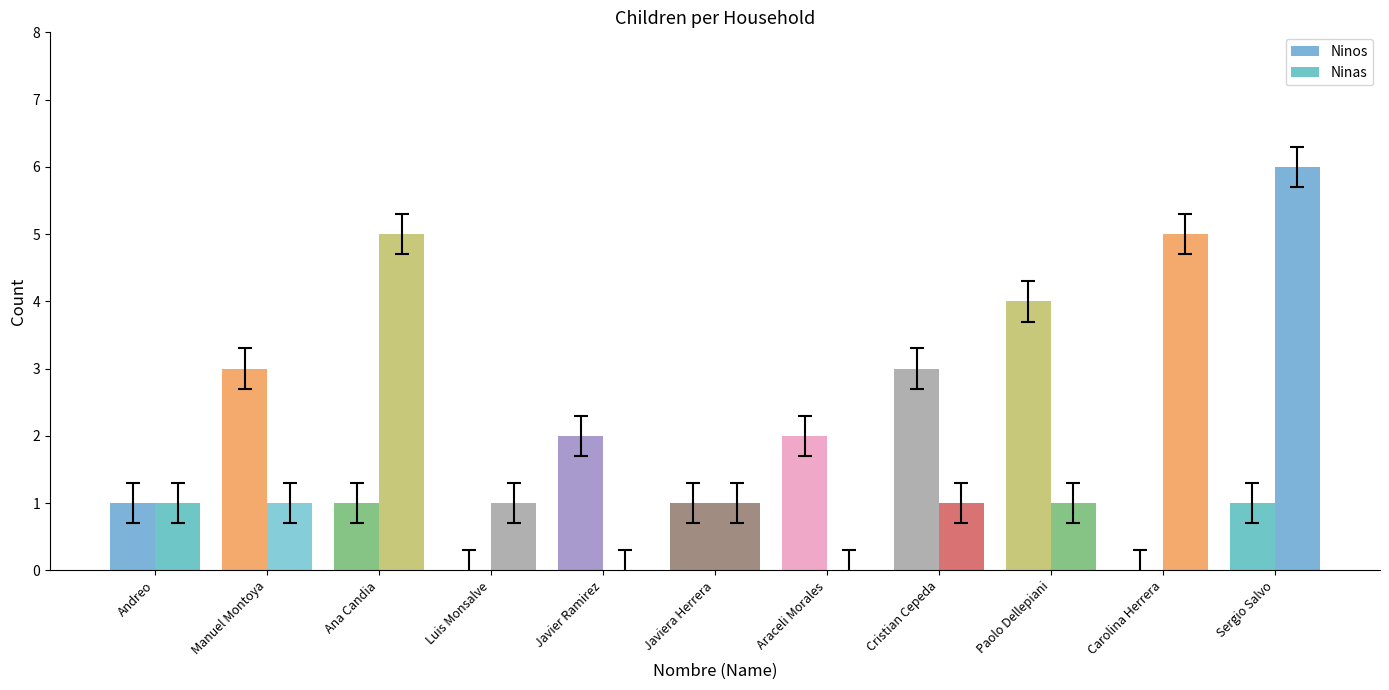

Reading right to left, what are all the values shown in this chart?

Ninos: Sergio Salvo=1	Carolina Herrera=0	Paolo Dellepiani=4	Cristian Cepeda=3	Araceli Morales=2	Javiera Herrera=1	Javier Ramirez=2	Luis Monsalve=0	Ana Candia=1	Manuel Montoya=3	Andreo=1
Ninas: Sergio Salvo=6	Carolina Herrera=5	Paolo Dellepiani=1	Cristian Cepeda=1	Araceli Morales=0	Javiera Herrera=1	Javier Ramirez=0	Luis Monsalve=1	Ana Candia=5	Manuel Montoya=1	Andreo=1